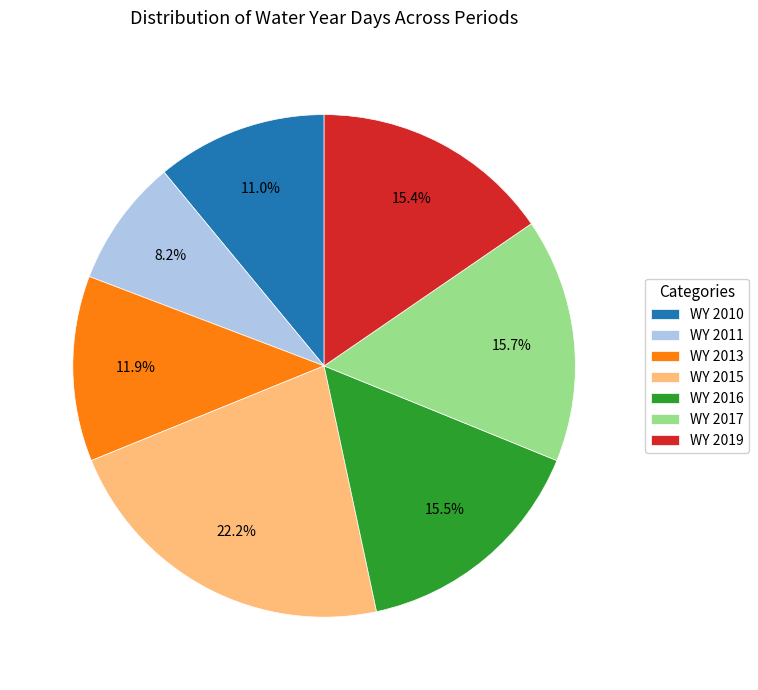

Does WY 2013 represent more than half of the total?

No